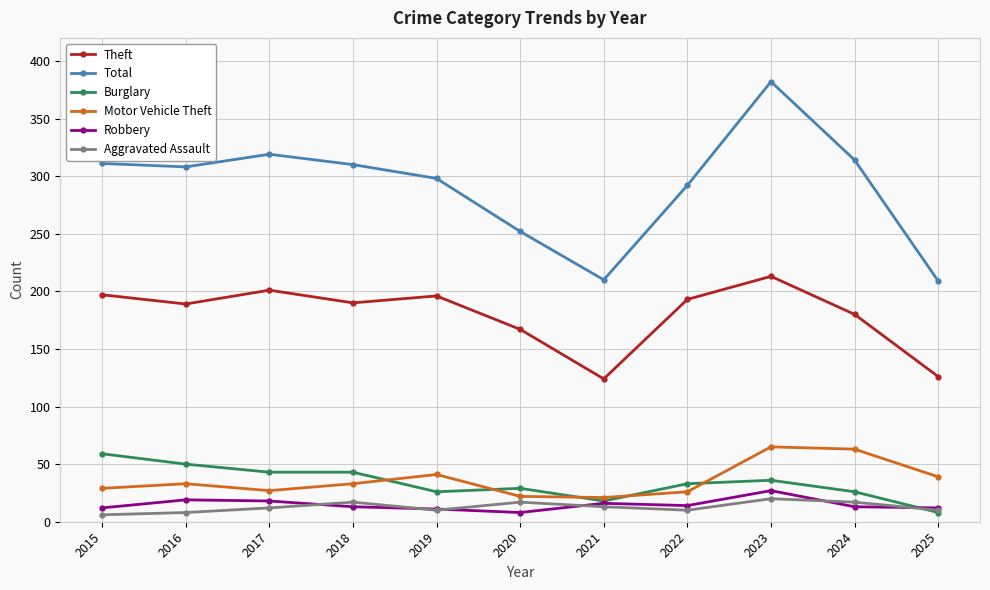

At how many categories does at least one series exceed 380?

1